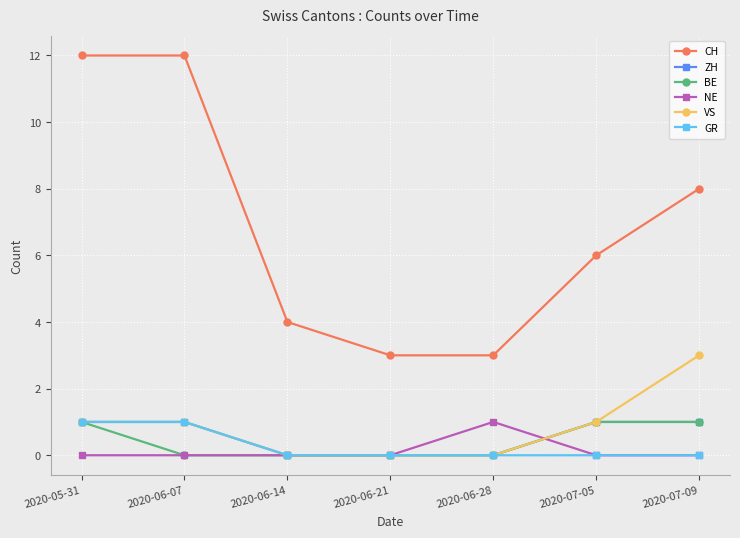

Reading left to right, extract all data points from this chart.

CH: 12	12	4	3	3	6	8
ZH: 1	1	0	0	0	1	1
BE: 1	0	0	0	0	1	1
NE: 0	0	0	0	1	0	0
VS: 1	1	0	0	0	1	3
GR: 1	1	0	0	0	0	0